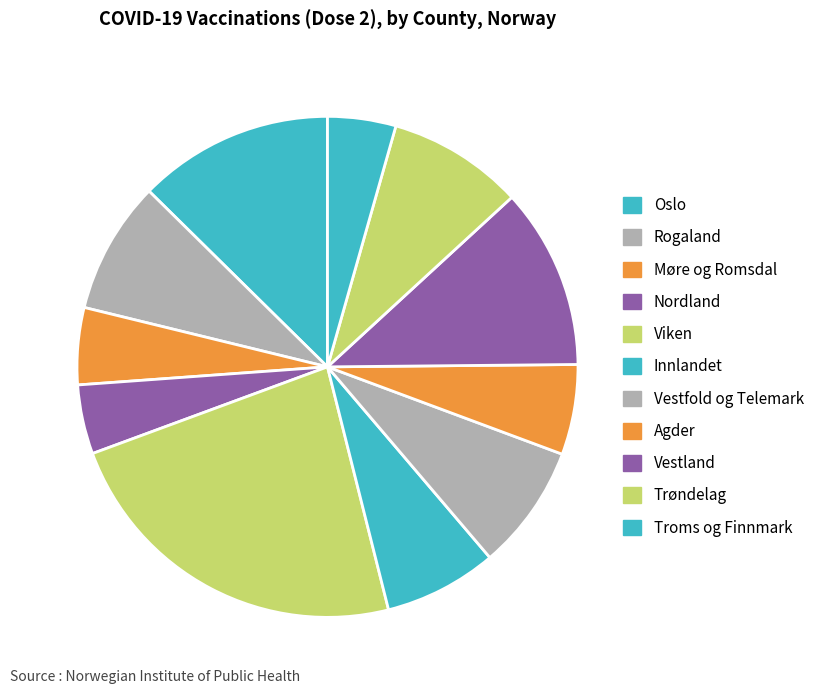

Which slice is the largest?

Viken